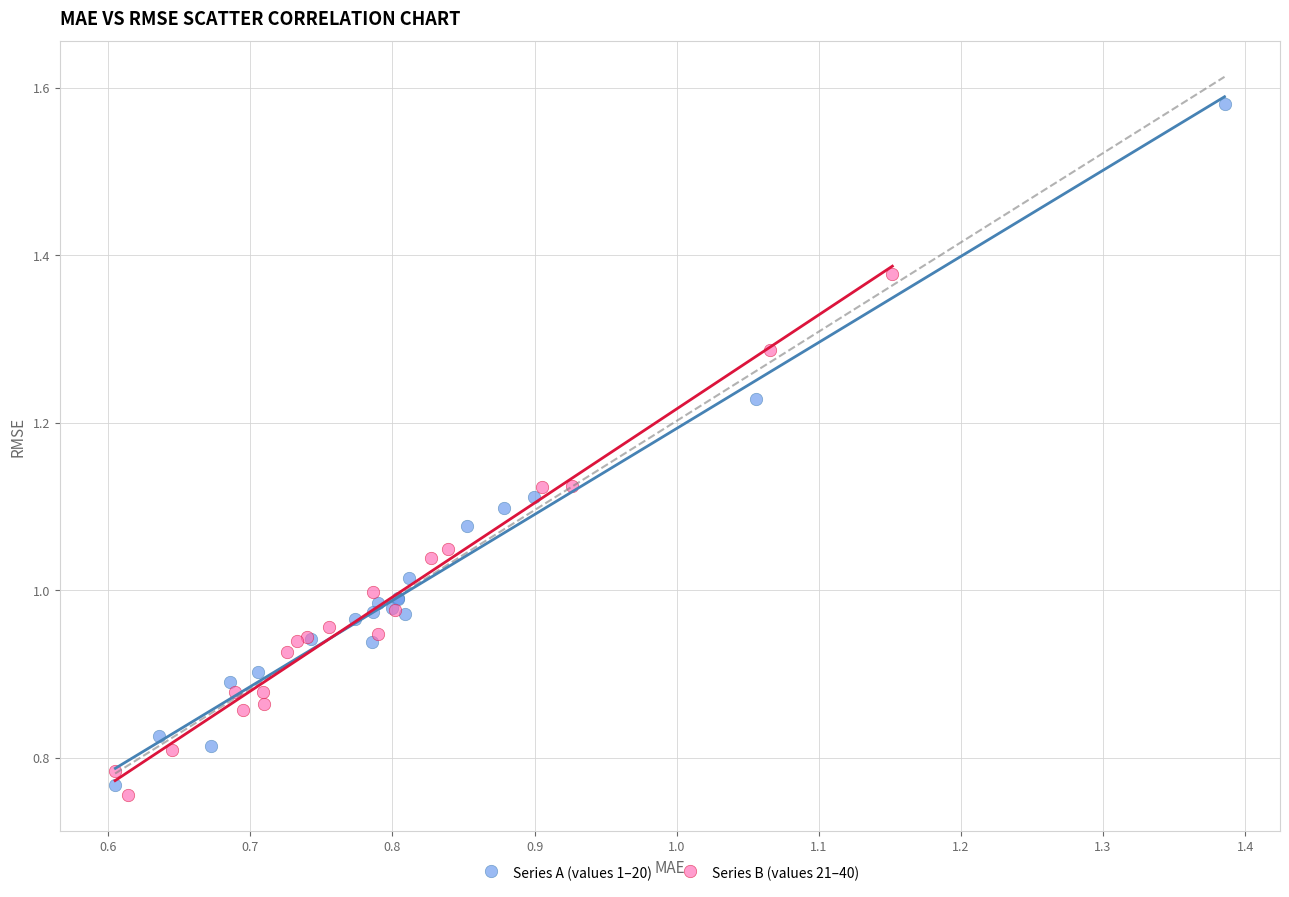

Which series contains the highest Y value?

Series A (values 1–20)